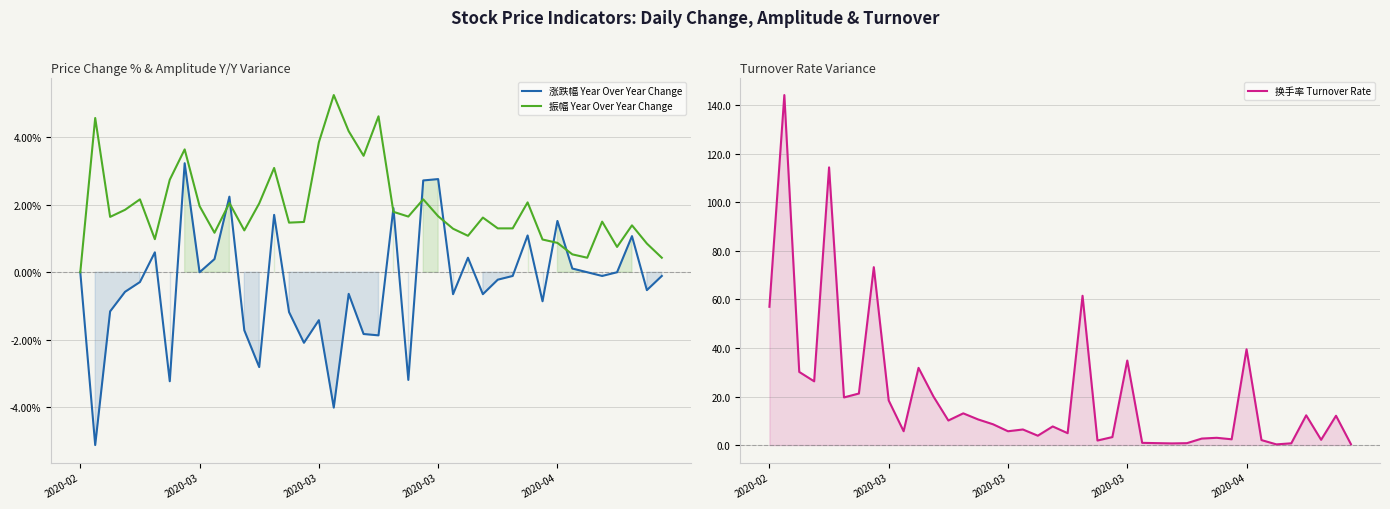

True or false: 涨跌幅 Year Over Year Change and 换手率 Turnover Rate cross at least once.

False